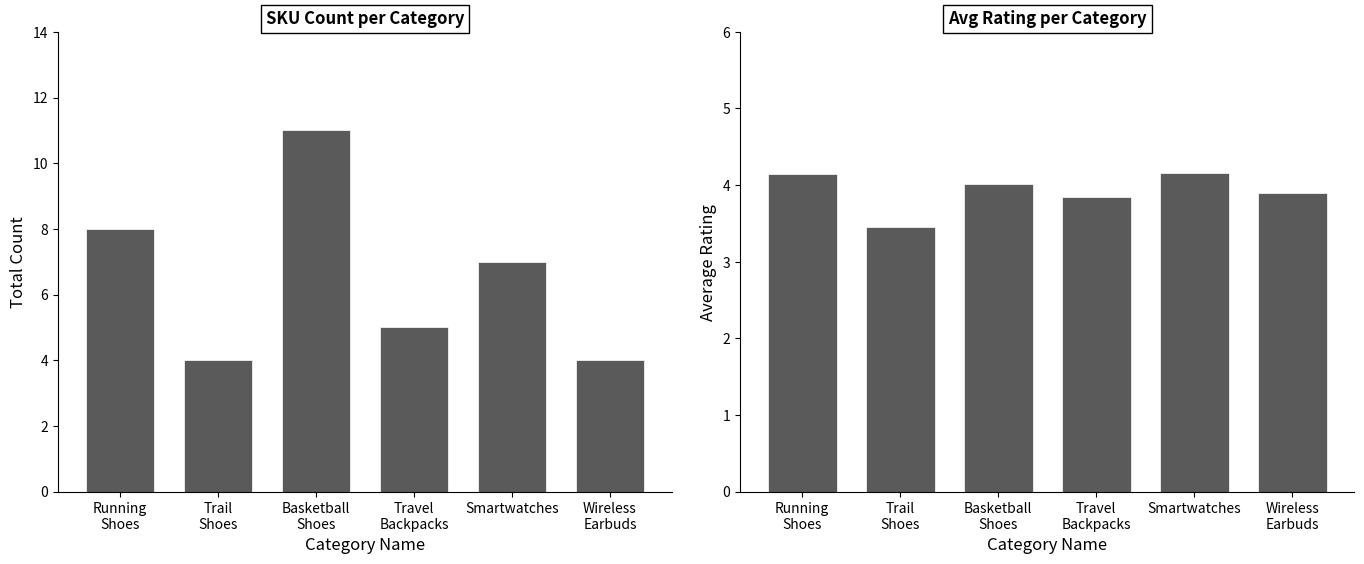

At which label does SKU Count reach its minimum?

Trail
Shoes